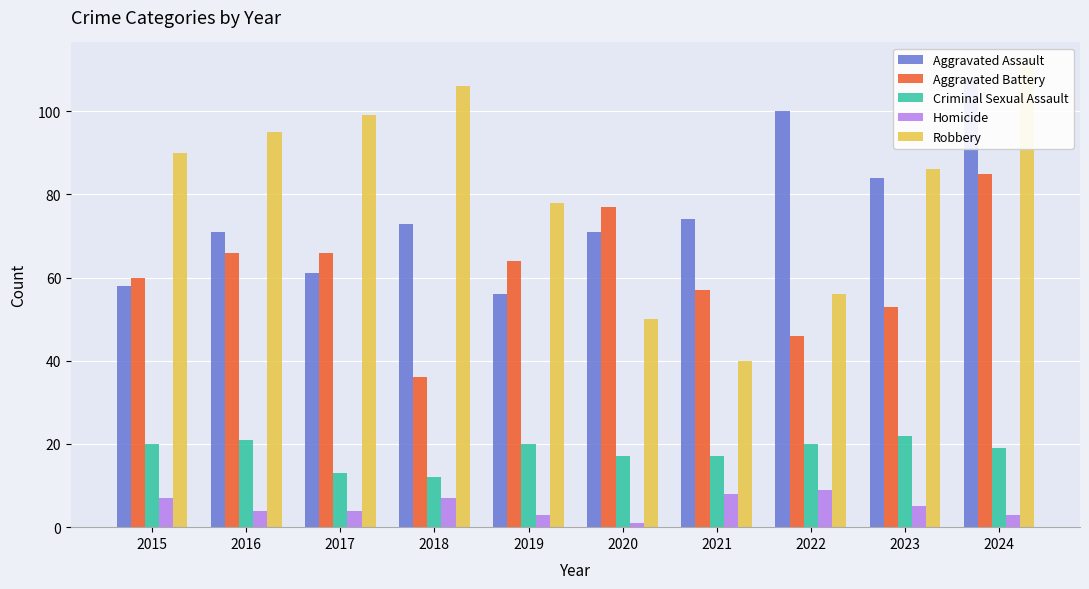

Is it true that Robbery equals 50 at 2020?

True